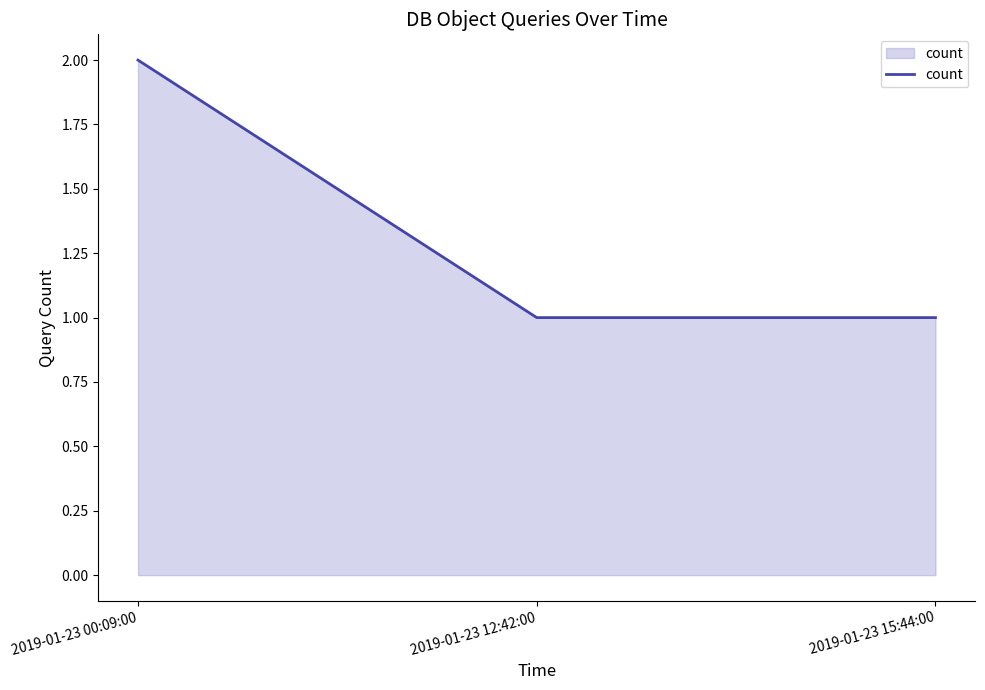

What is the sum of all values?

4